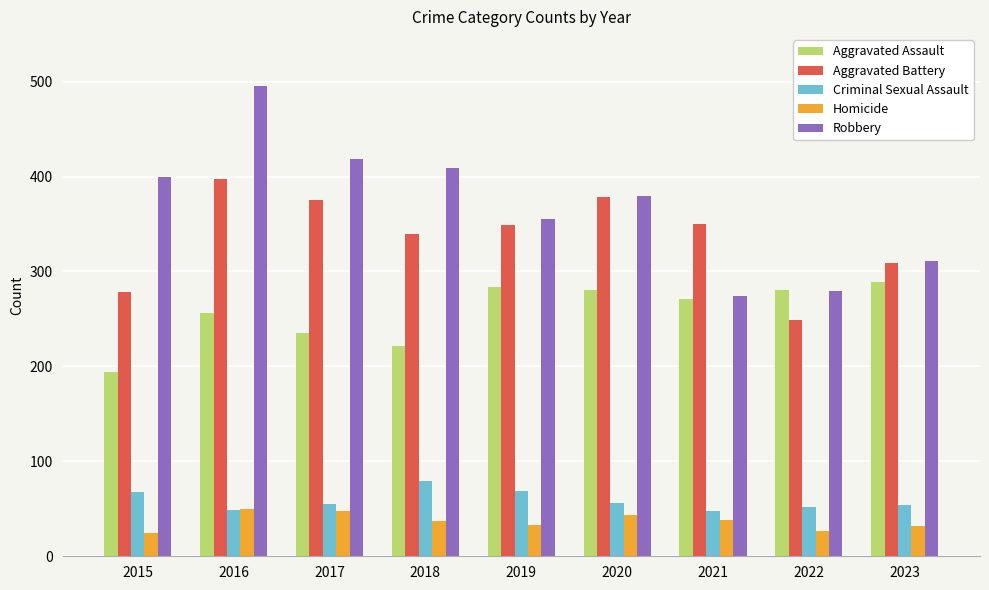

What are all the series names shown in the legend?

Aggravated Assault, Aggravated Battery, Criminal Sexual Assault, Homicide, Robbery